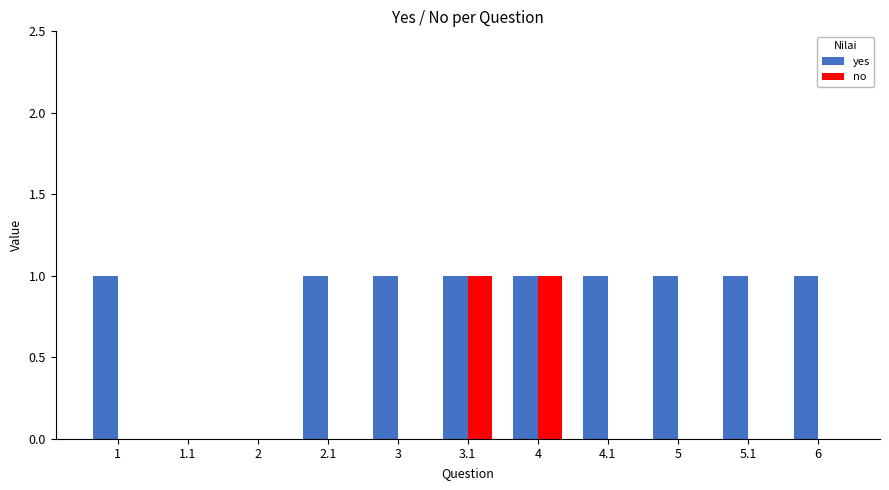

The no series shows 0 at 4.1. True or false?

True